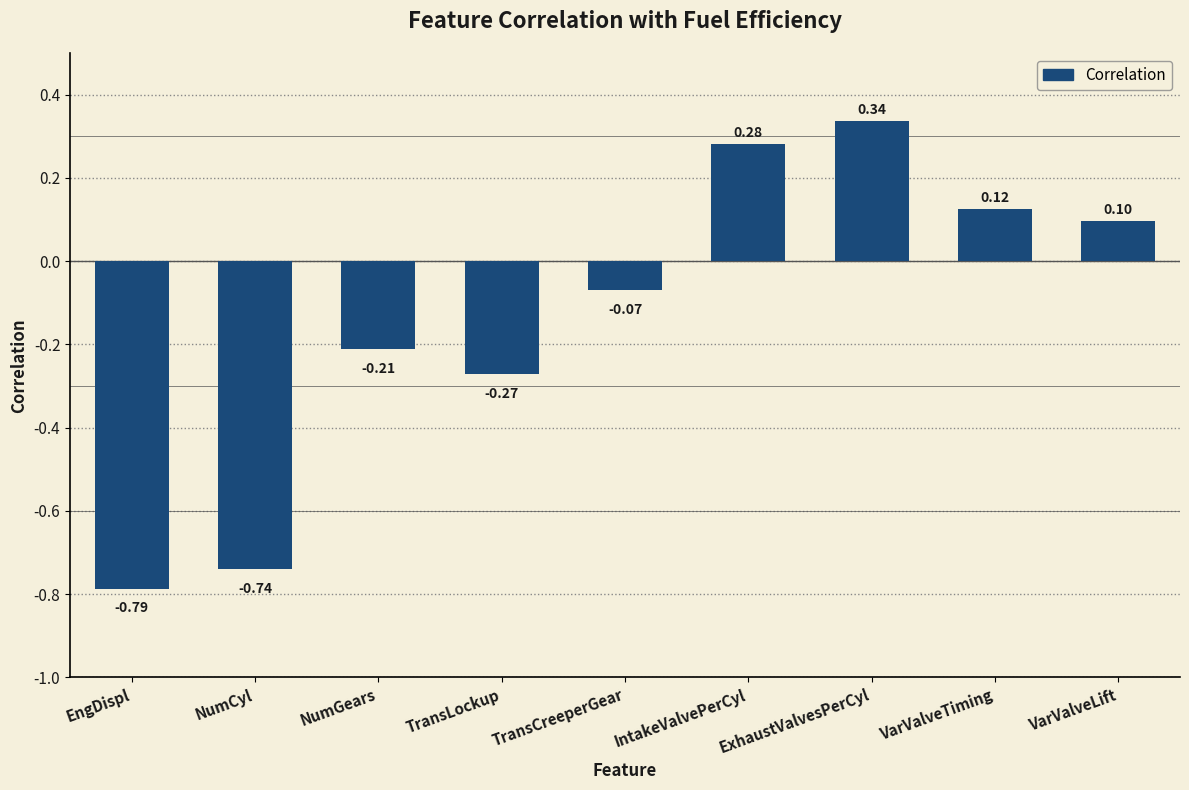

What is the label of the 6th bar from the left?

IntakeValvePerCyl